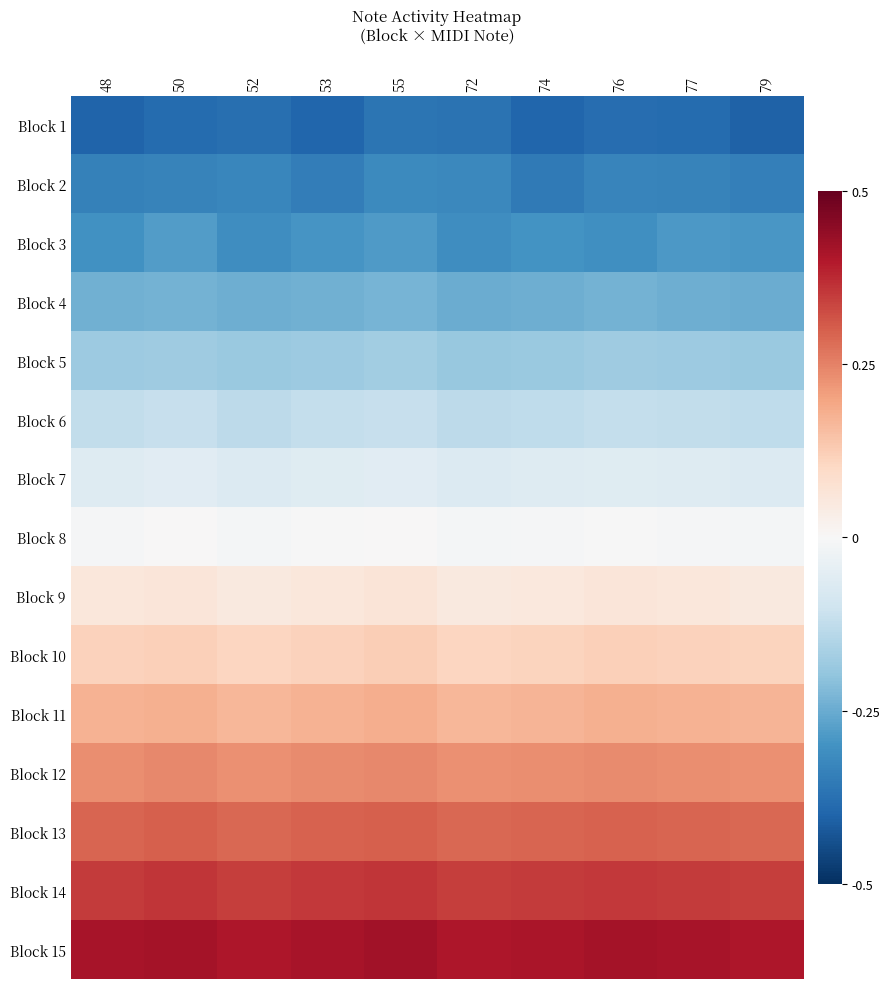

Between 77 and 76, which is larger?

76